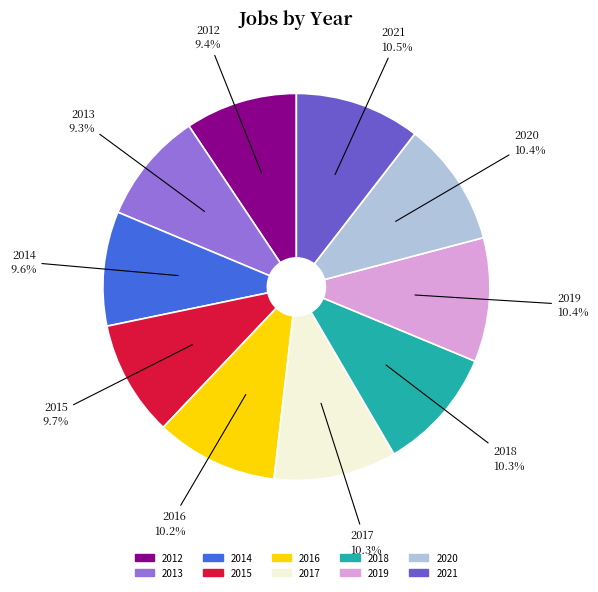

What percentage is NOT represented by 2020?

89.6%